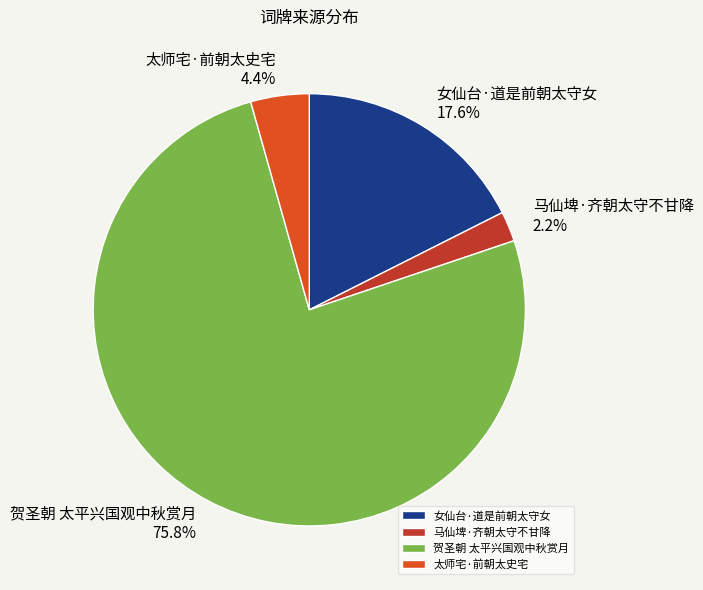

What percentage is the 女仙台·道是前朝太守女 slice, to the nearest percent?

18%